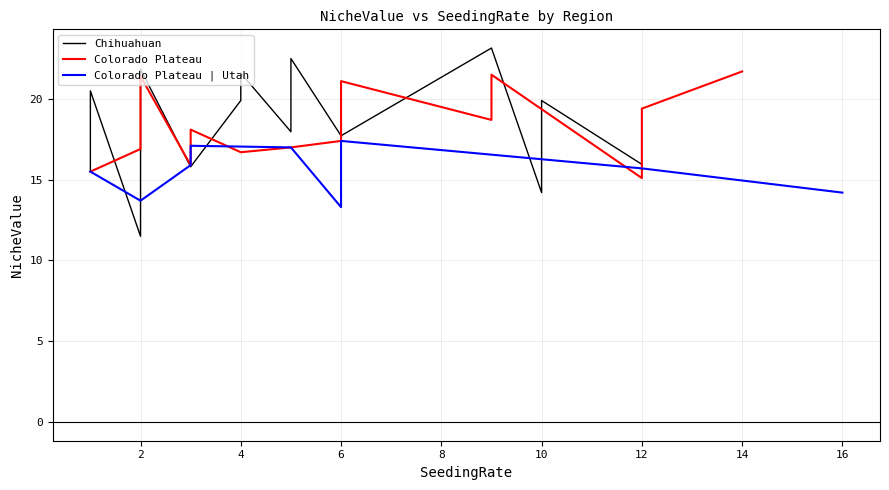

How many lines are shown in the chart?

3